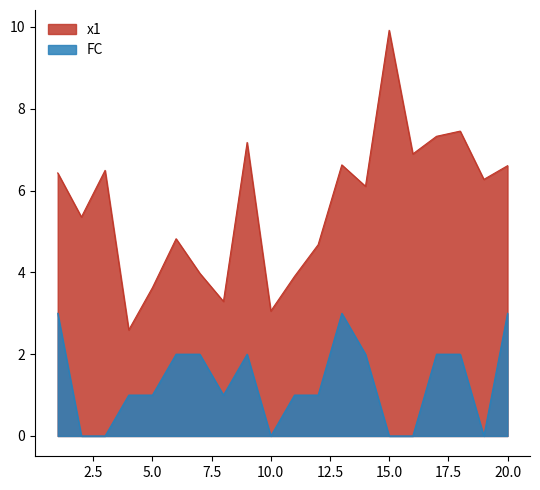

At 19, list the series in order from largest to smallest.

x1, FC